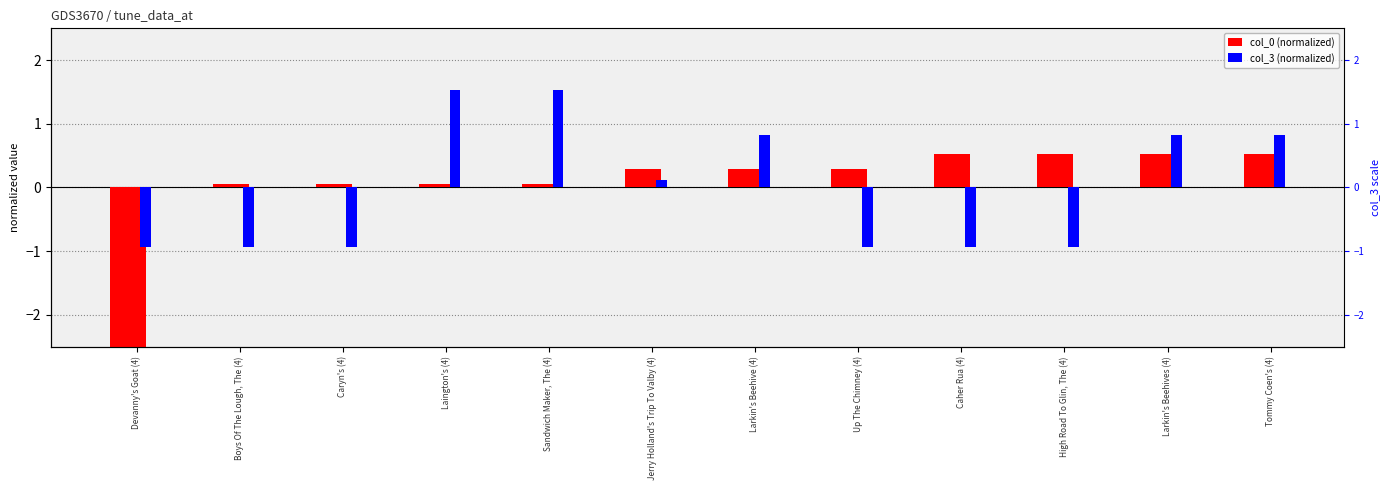

Which series has the largest range (max minus min)?

col_0 (normalized)